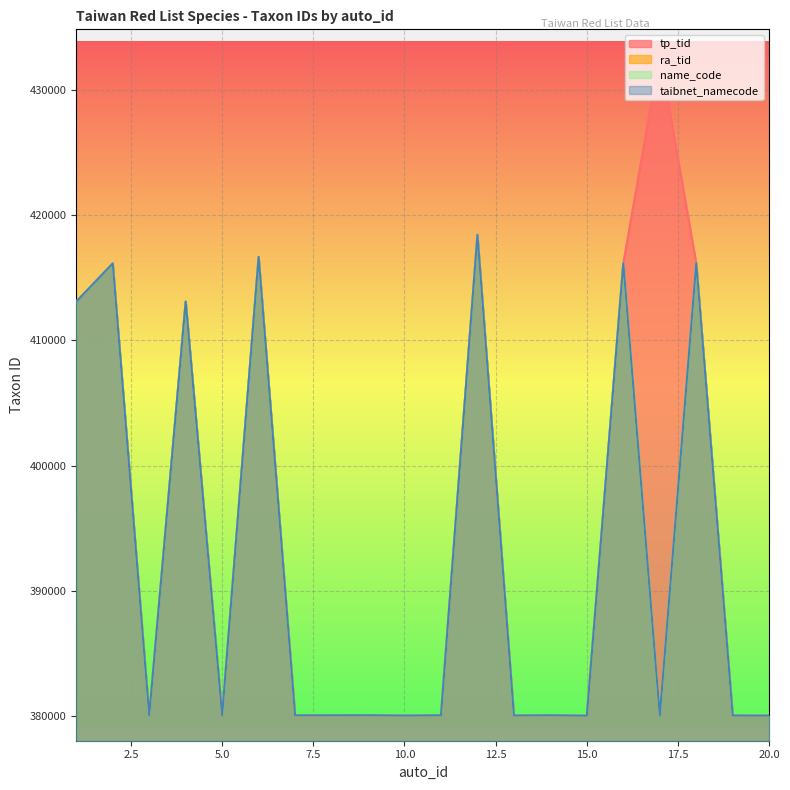

At which category does name_code reach its first local peak?

2